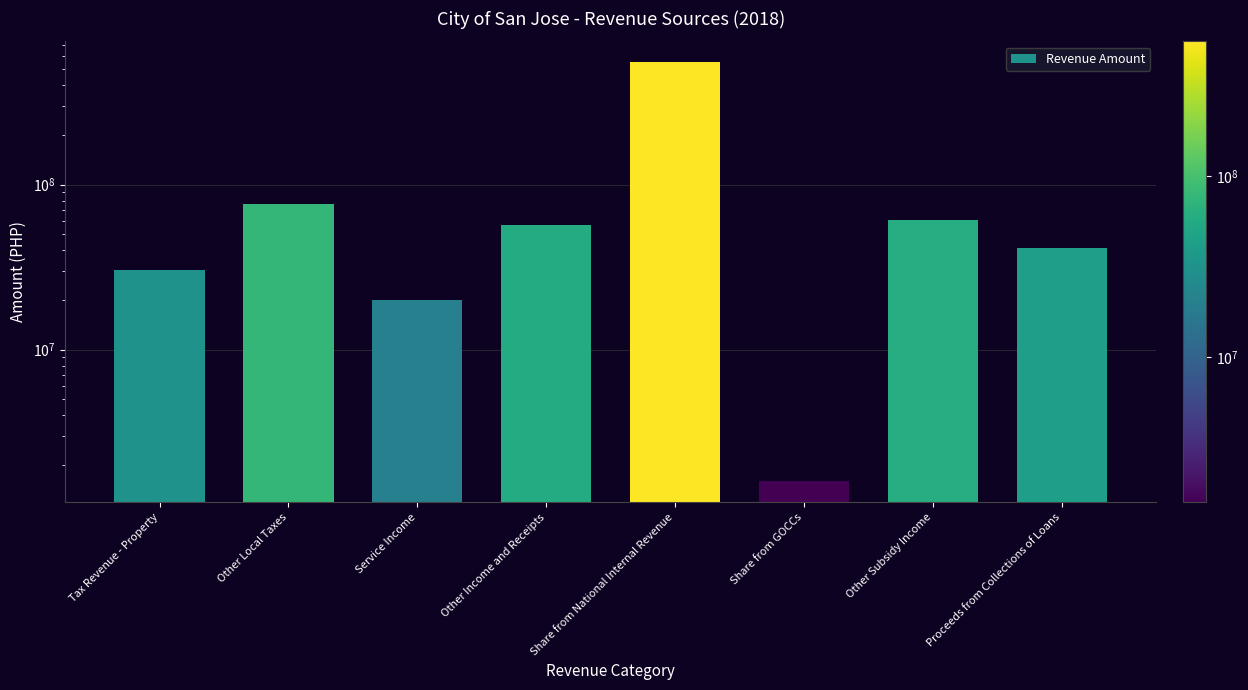

Reading left to right, transcribe all the data shown in this chart.

30288793.5	76685504.0	19935673.4	57110004.2	552363290.0	1584896.2	61353640.0	41537149.8